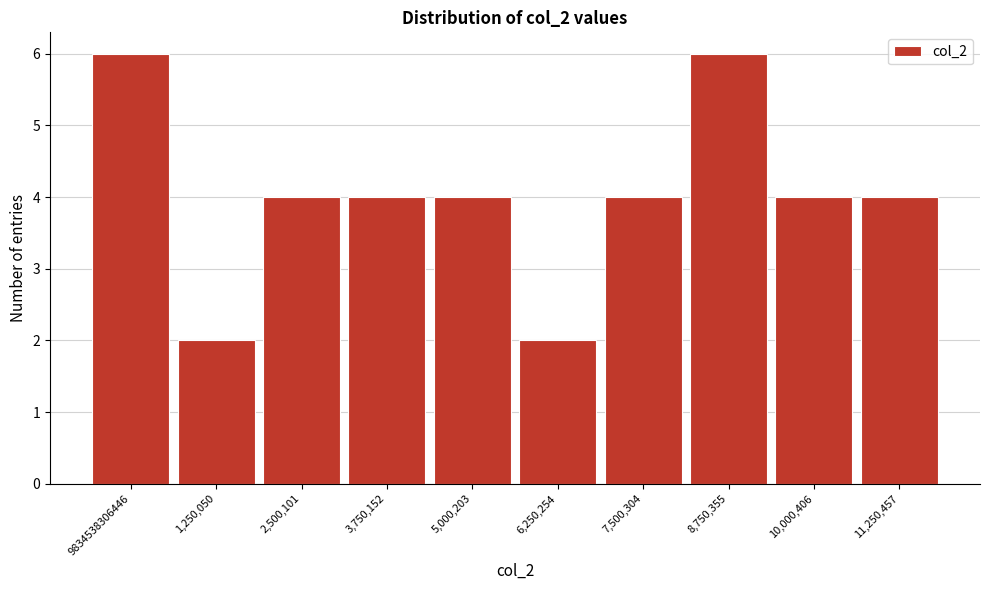

Reading right to left, list all the values displayed in this chart.

4	4	6	4	2	4	4	4	2	6